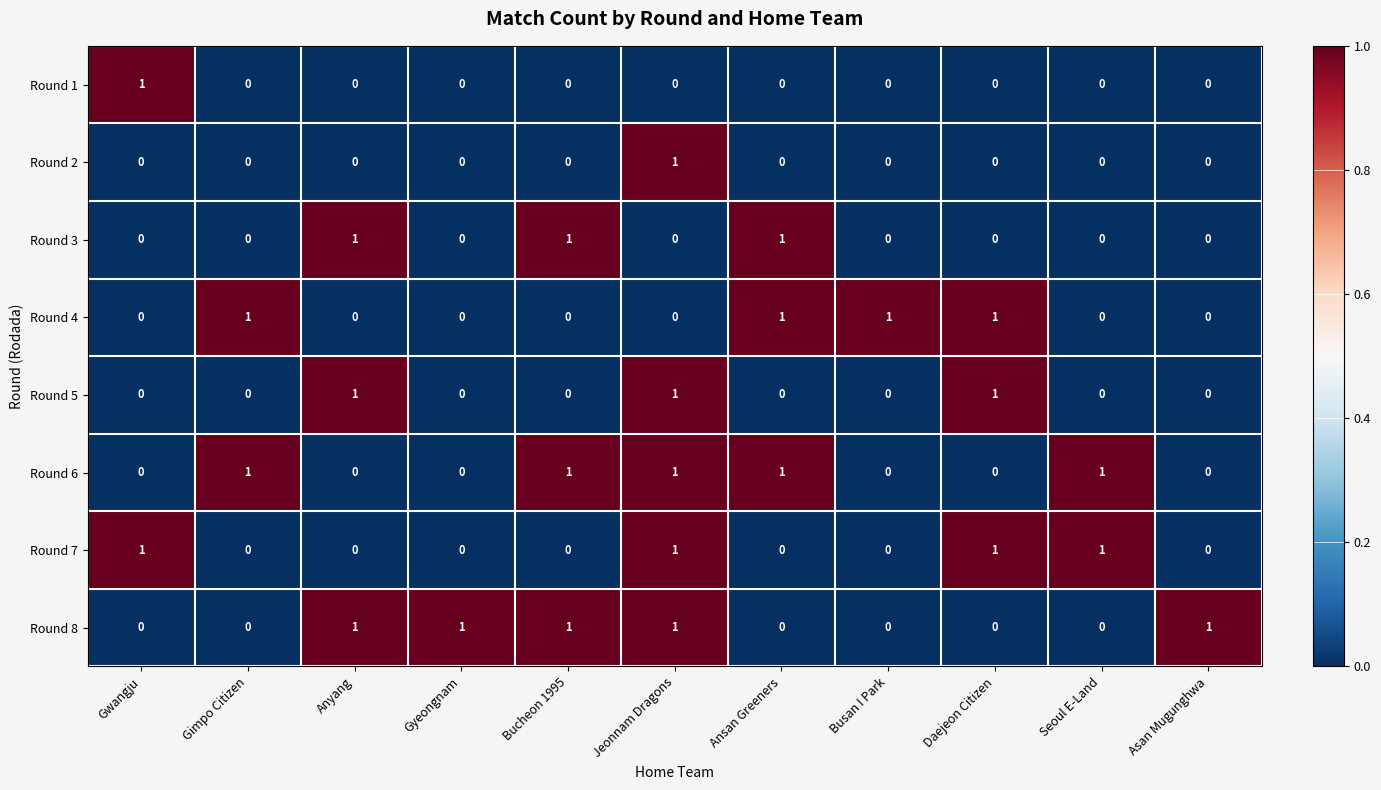

Count the Round 6 values in the range 0 to 1.

11